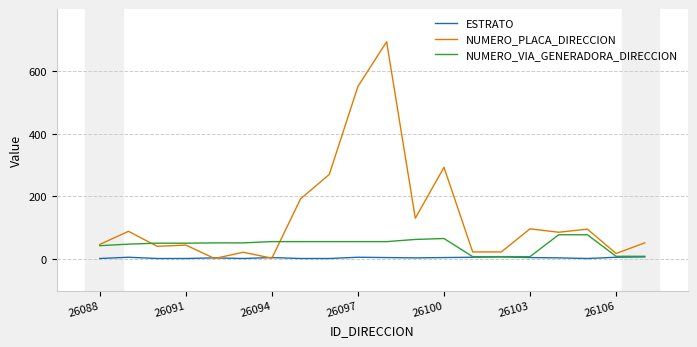

What are all the series names shown in the legend?

ESTRATO, NUMERO_PLACA_DIRECCION, NUMERO_VIA_GENERADORA_DIRECCION